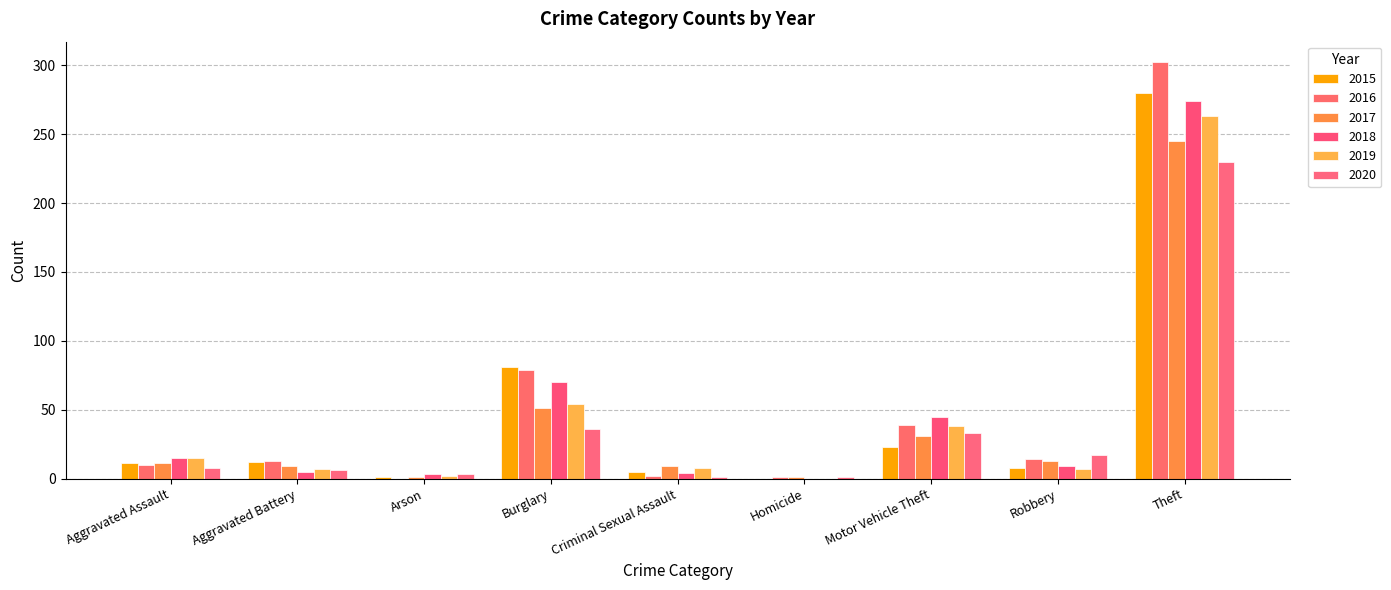

What is the label of the 6th bar from the left?

Homicide